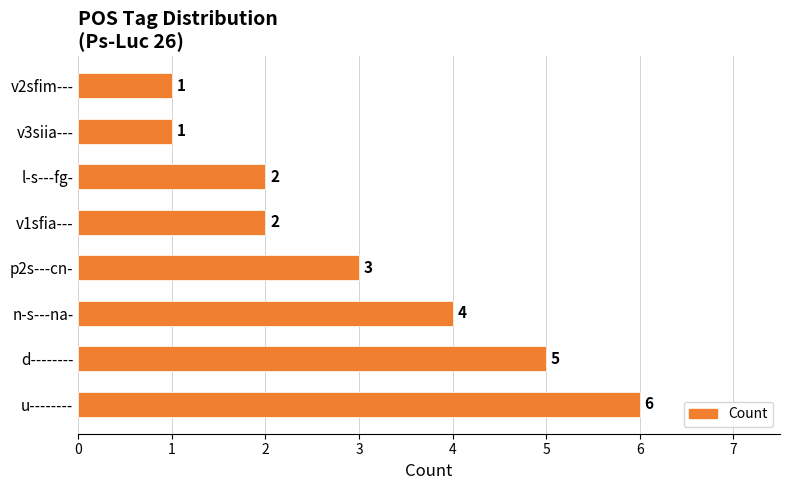

Which category has the highest value across all series?

u--------